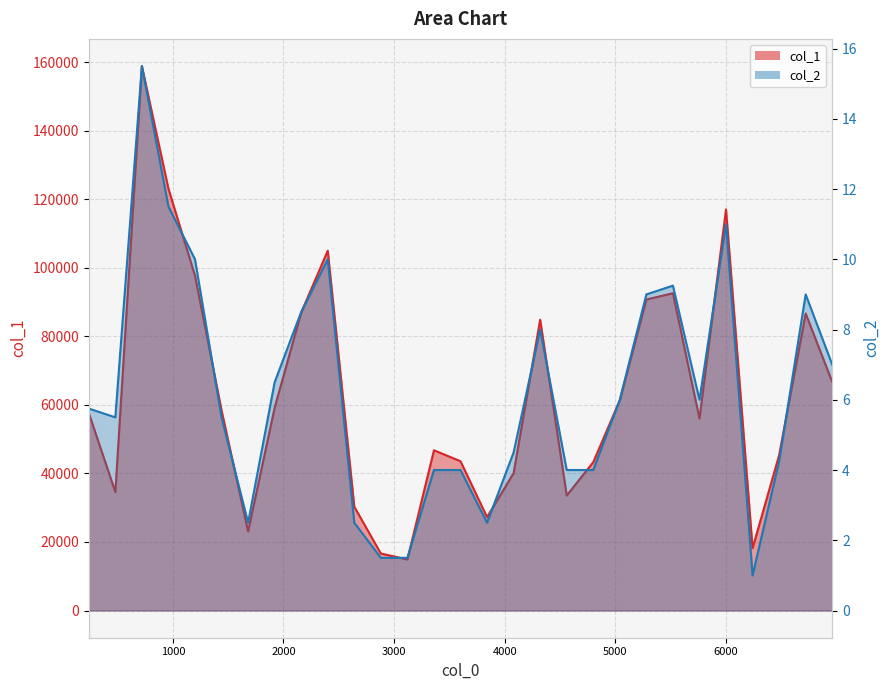

The value of col_2 at 2880 is 1.5. True or false?

True